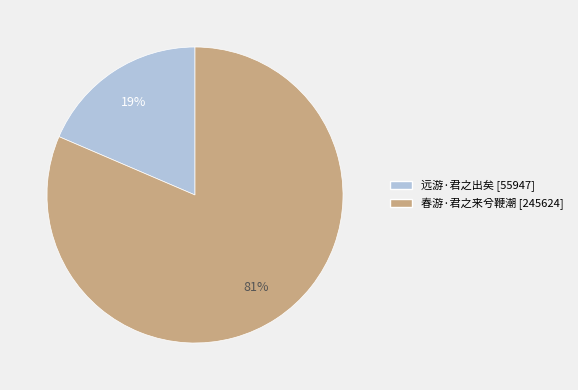

Which has a higher value, 远游·君之出矣 or 春游·君之来兮鞭潮?

春游·君之来兮鞭潮